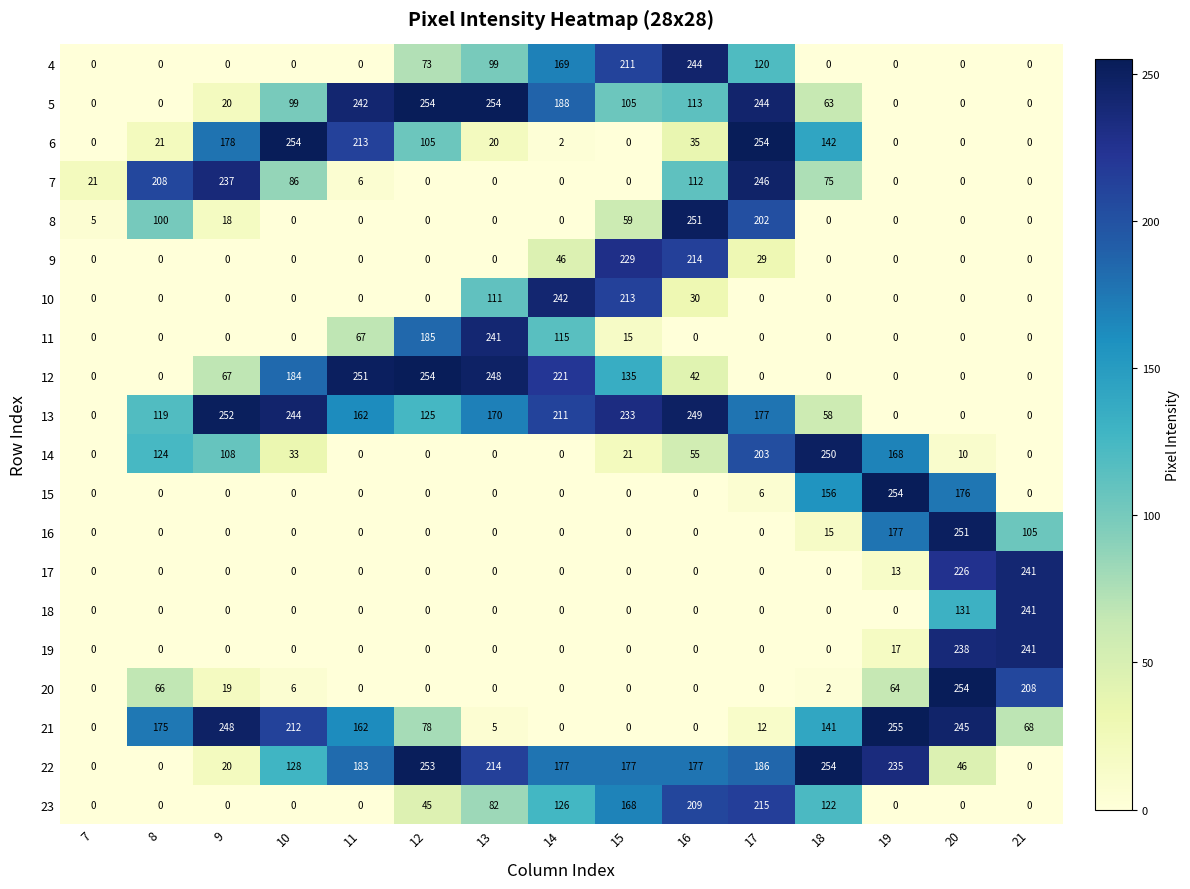

True or false: 12 has a value of 392 at 14.

False